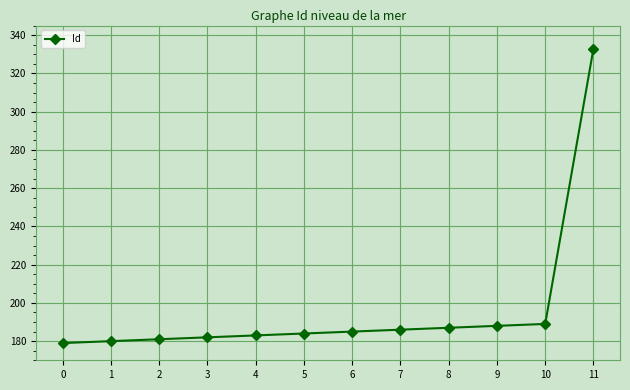

What is the ratio of the value at 3 to the value at 7?

1.0